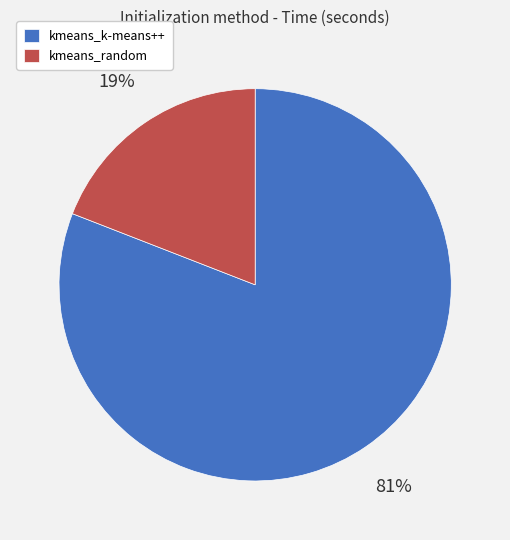

Which category has the biggest portion of the pie?

kmeans_k-means++